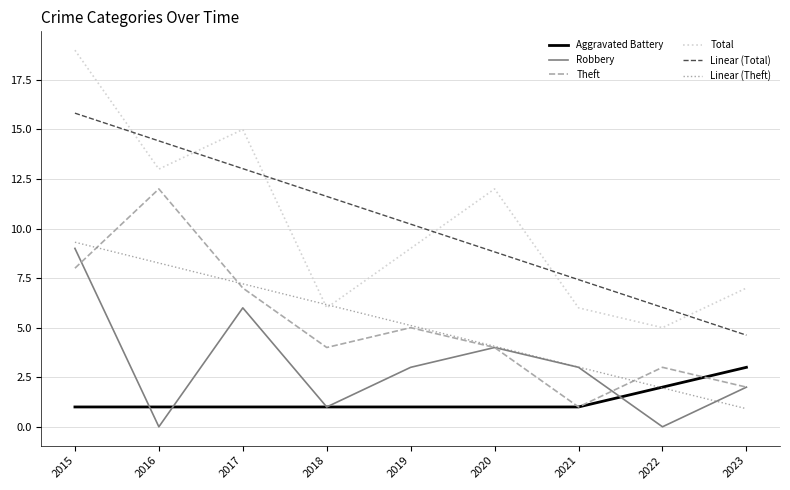

Which series has the largest range (max minus min)?

Total